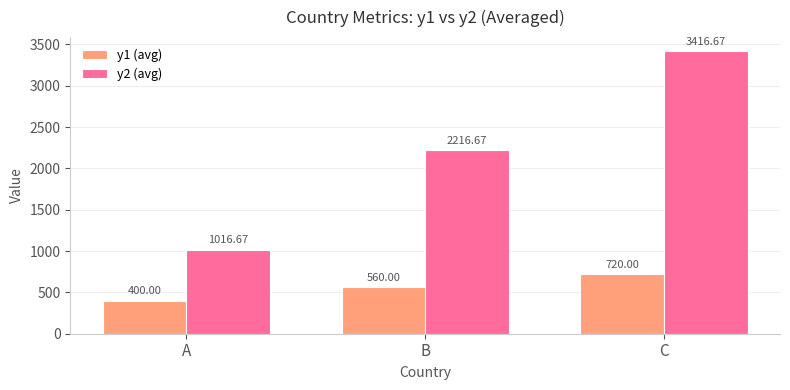

What is the difference between the maximum and minimum values in the y1 (avg) series?

320.0